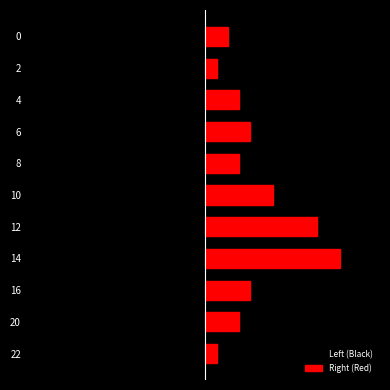

Reading right to left, transcribe all the data shown in this chart.

Left (Black): -1.0	-0.5	-1.5	-2.0	-1.5	-3.0	-5.0	-6.0	-2.0	-1.5	-0.5
Right (Red): 1.0	0.5	1.5	2.0	1.5	3.0	5.0	6.0	2.0	1.5	0.5